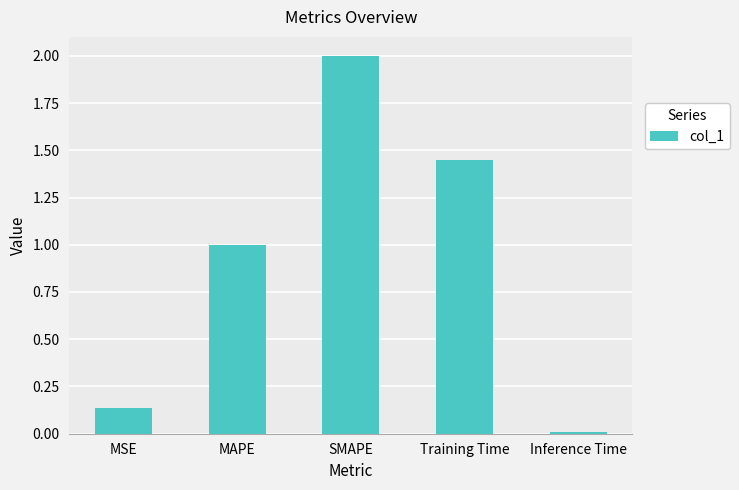

Where does the data first go above 1?

MAPE